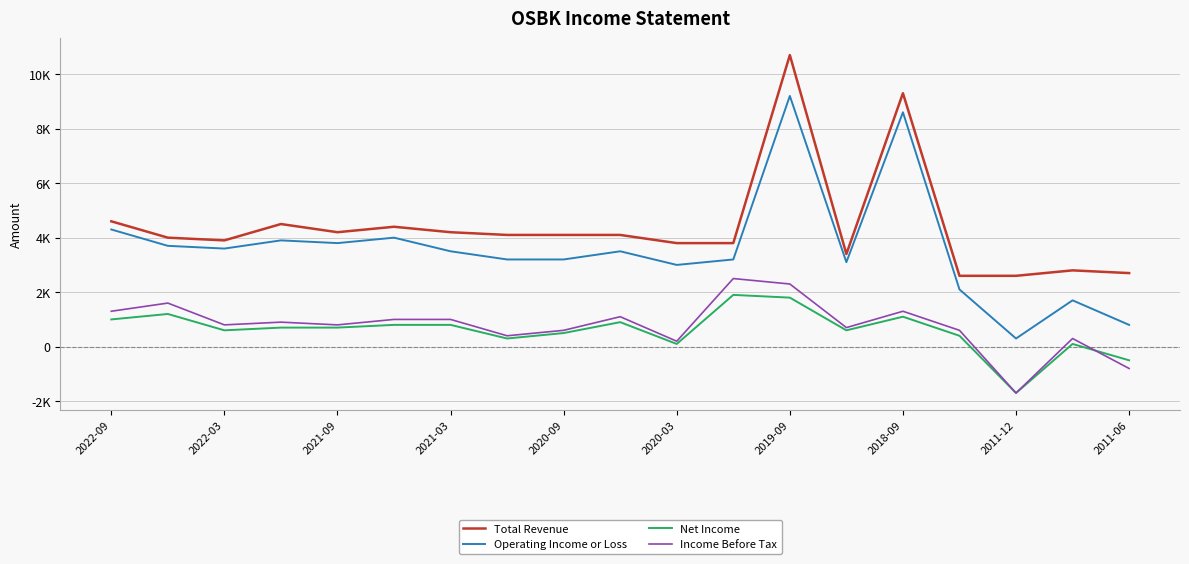

What are all the series names shown in the legend?

Total Revenue, Operating Income or Loss, Net Income, Income Before Tax